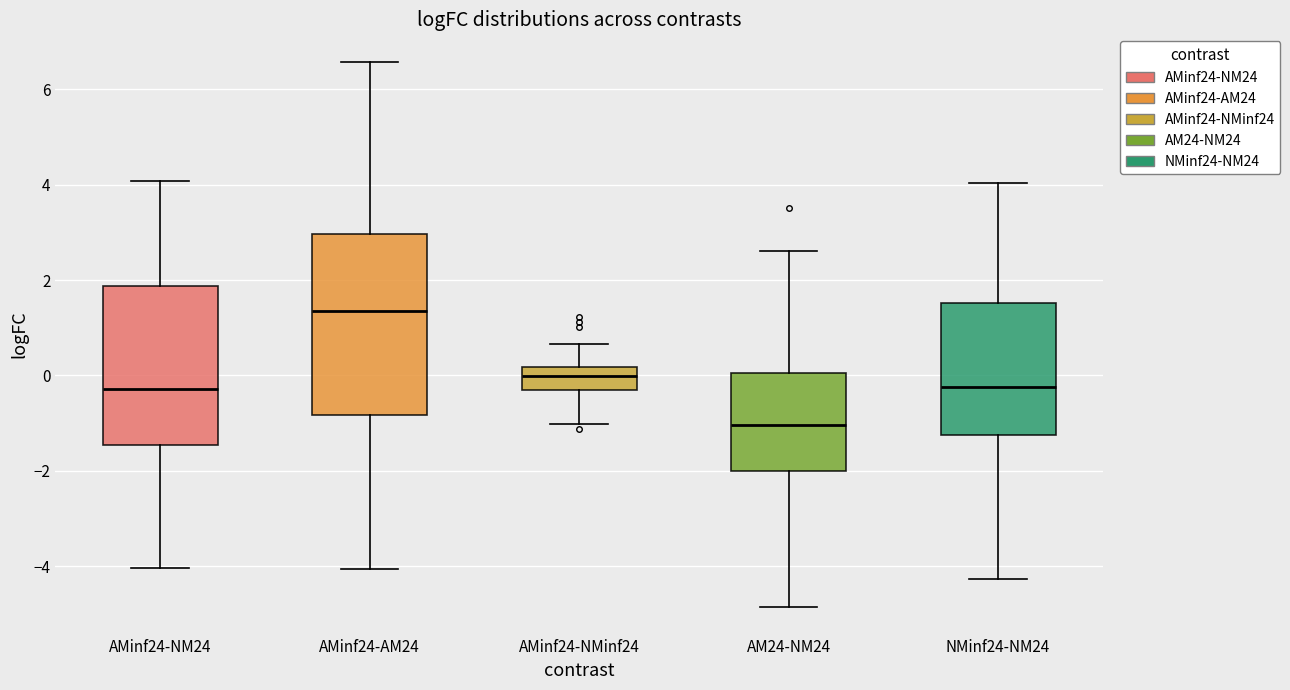

Comparing the boxes themselves (not the whiskers), which one is the tallest?

AMinf24-AM24